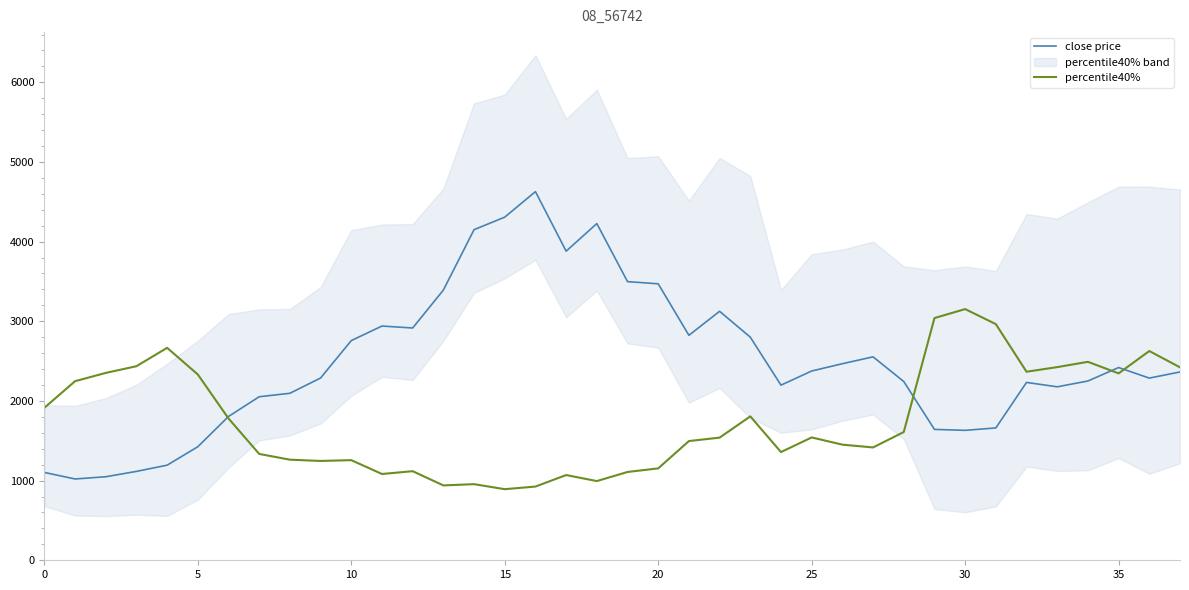

The value of close price at 5 is 722.9. True or false?

False